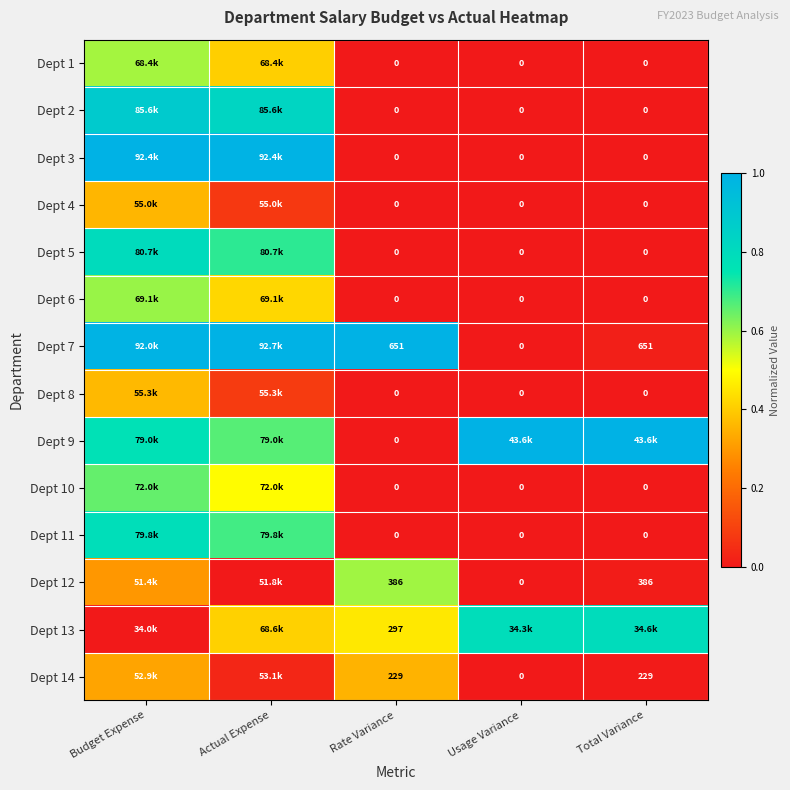

Is the value of Dept 12 at Total Variance greater than the value of Dept 5 at Total Variance?

Yes